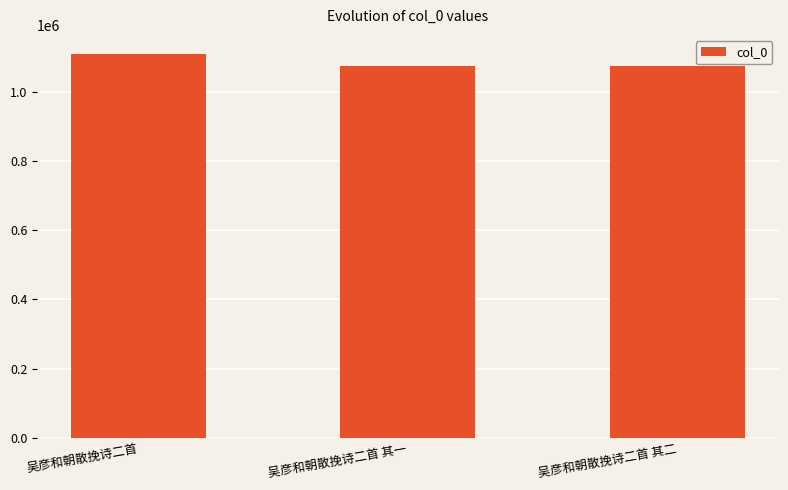

What is the sum of all values?

3252927